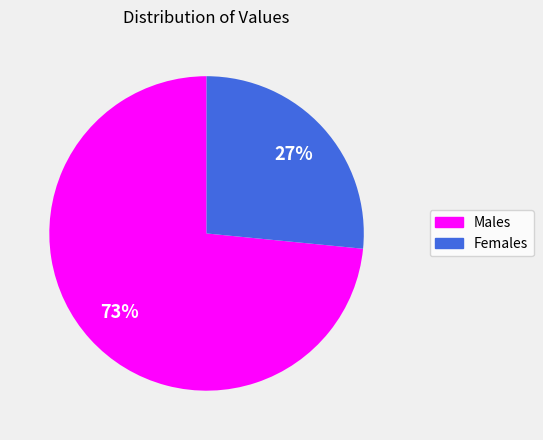

To the nearest percent, what portion does Males represent?

73%